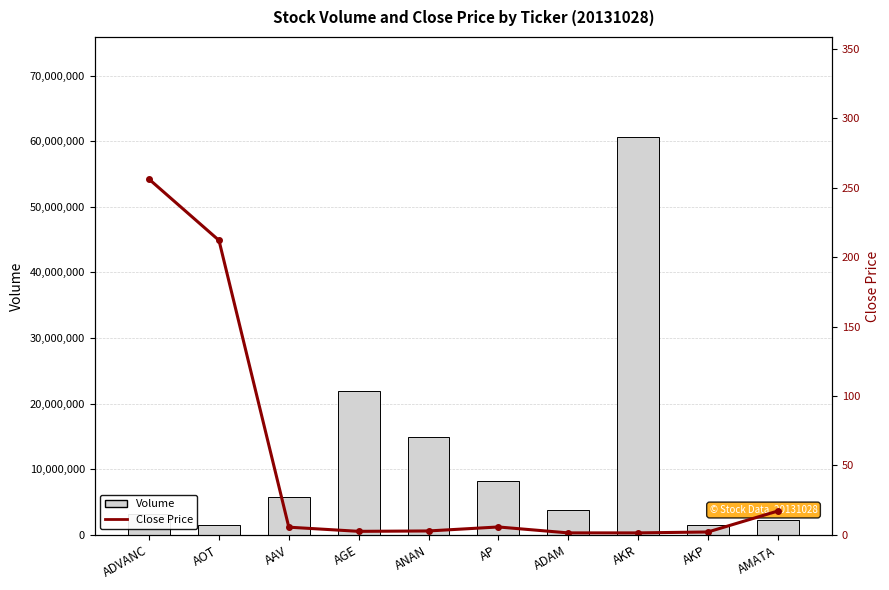

How many distinct data groups are displayed?

2